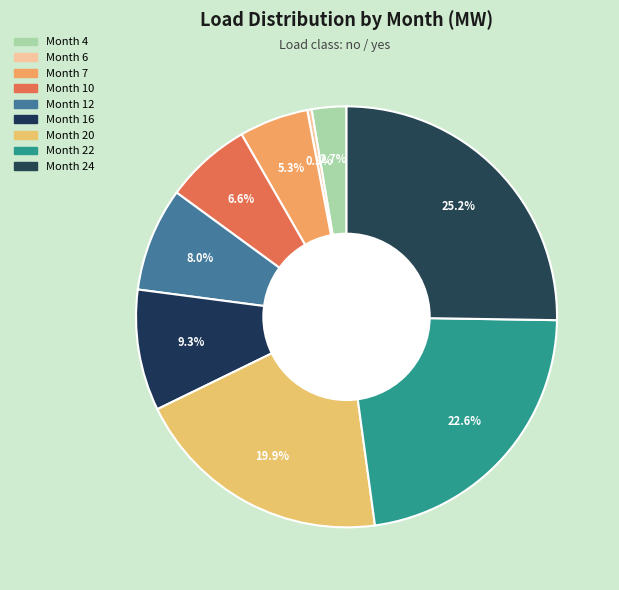

Rank the categories by value from lowest to highest.

Month 6, Month 4, Month 7, Month 10, Month 12, Month 16, Month 20, Month 22, Month 24